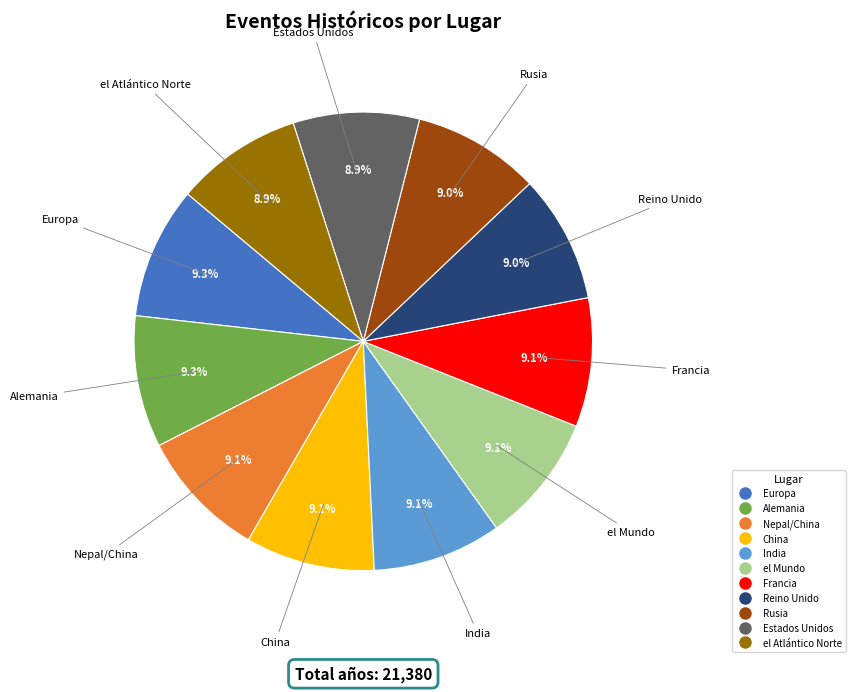

Combined, what portion of the pie is China and Europa?

18.4%